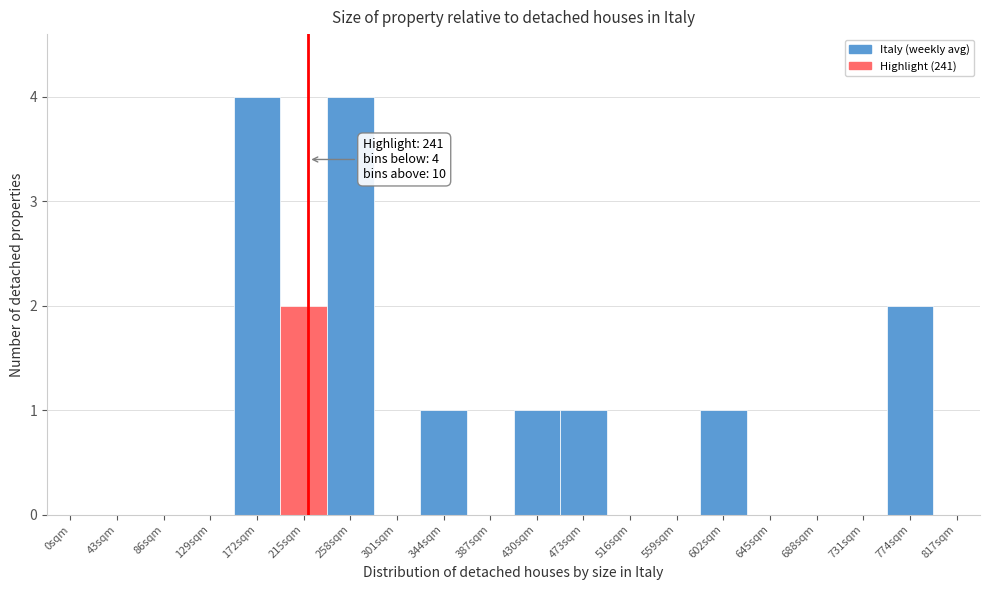

True or false: the data shows 0 at 301sqm.

True